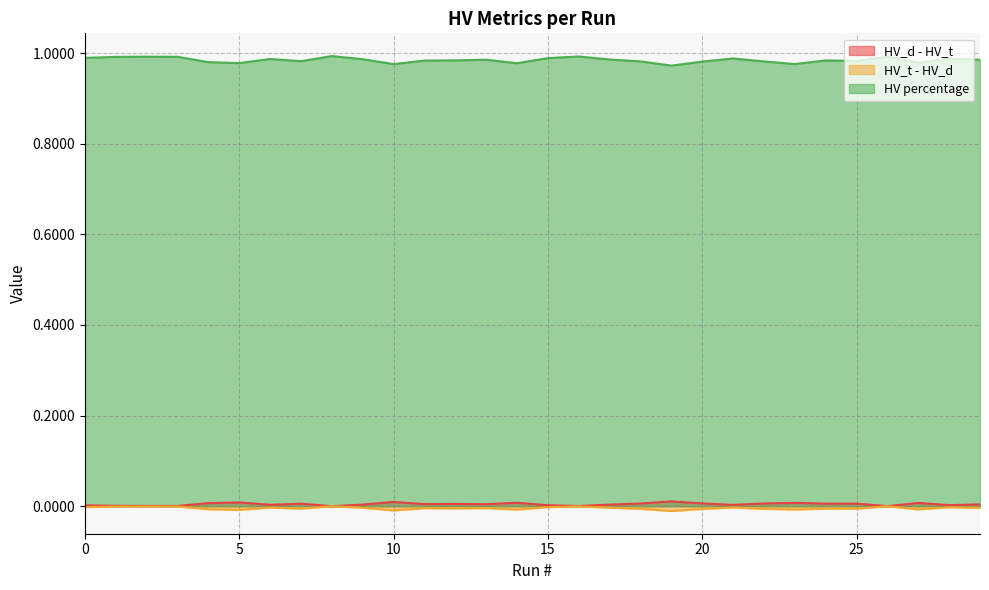

Reading left to right, what are all the values shown in this chart?

HV_d - HV_t: 0.0	0.0	0.0	0.0	0.0	0.0	0.0	0.0	0.0	0.0	0.0	0.0	0.0	0.0	0.0	0.0	0.0	0.0	0.0	0.0	0.0	0.0	0.0	0.0	0.0	0.0	0.0	0.0	0.0	0.0
HV_t - HV_d: -0.0	-0.0	-0.0	-0.0	-0.0	-0.0	-0.0	-0.0	0.0	-0.0	-0.0	-0.0	-0.0	-0.0	-0.0	-0.0	-0.0	-0.0	-0.0	-0.0	-0.0	-0.0	-0.0	-0.0	-0.0	-0.0	-0.0	-0.0	-0.0	-0.0
HV percentage: 1.0	1.0	1.0	1.0	1.0	1.0	1.0	1.0	1.0	1.0	1.0	1.0	1.0	1.0	1.0	1.0	1.0	1.0	1.0	1.0	1.0	1.0	1.0	1.0	1.0	1.0	1.0	1.0	1.0	1.0